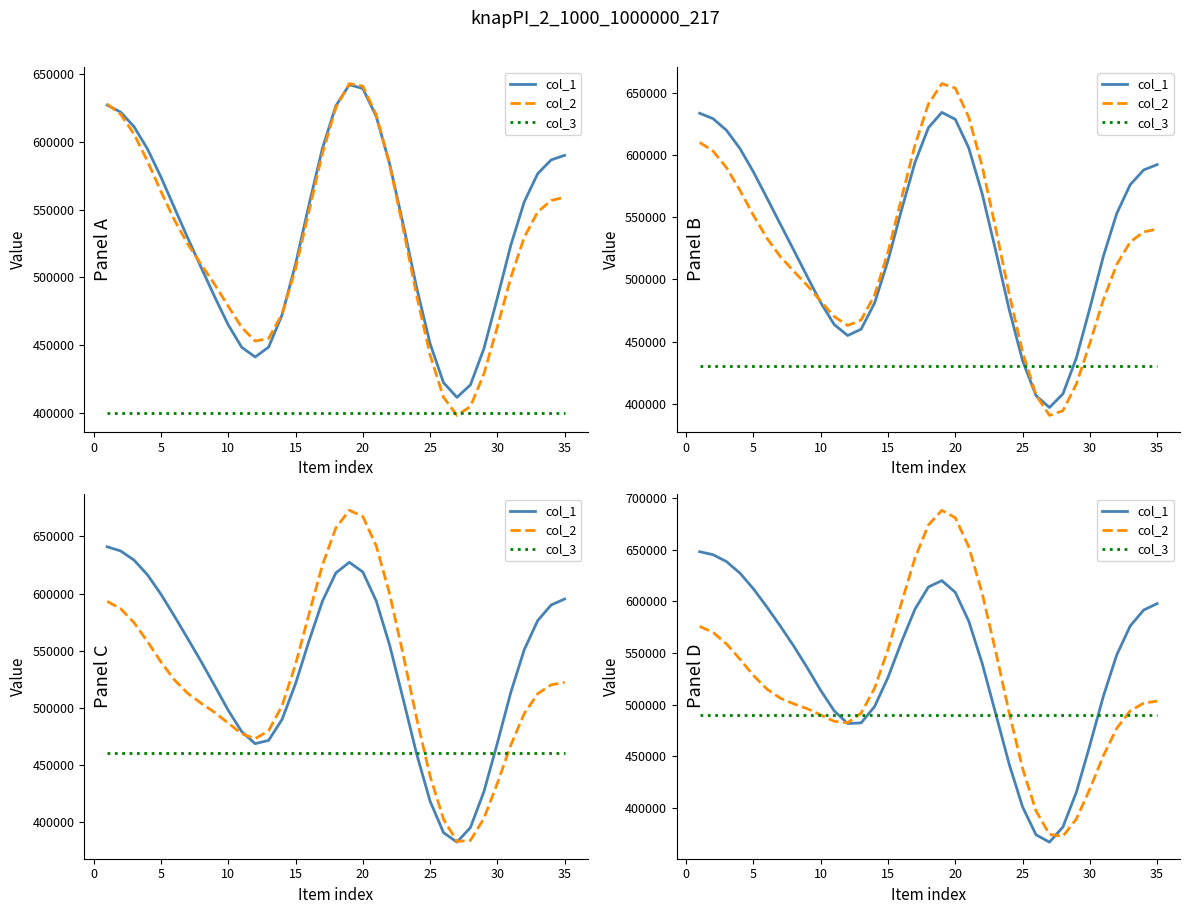

Is it true that col_3 equals 131047.6 at 35?

False